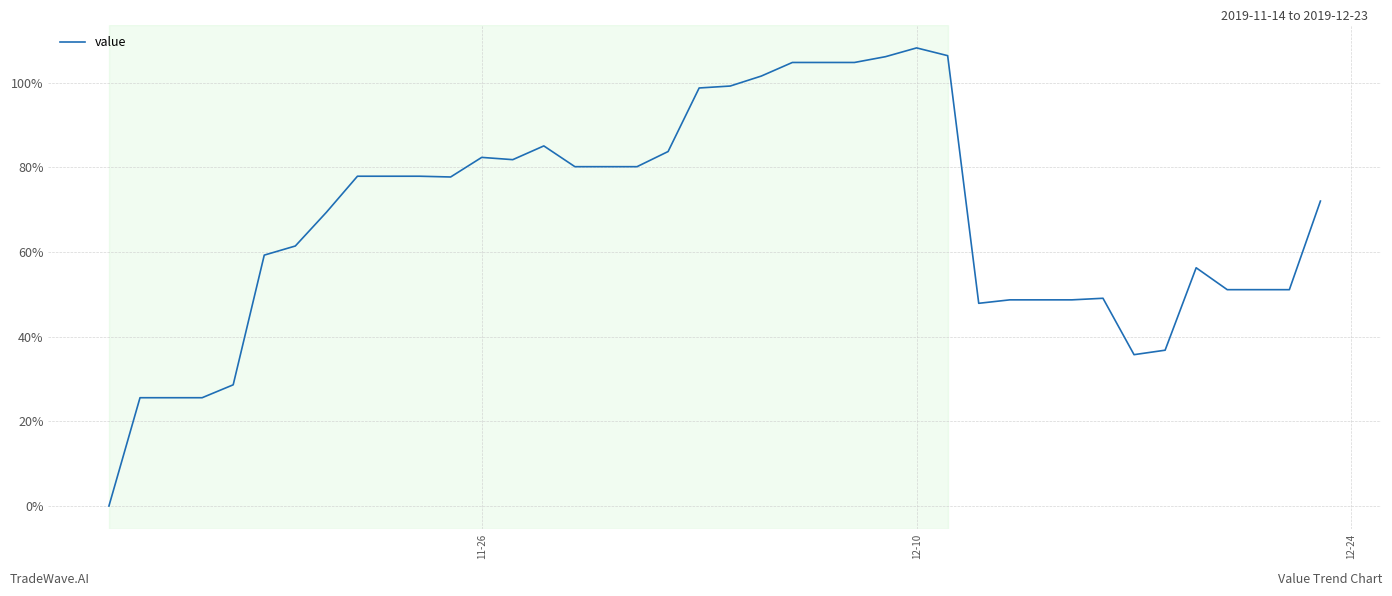

What is the maximum value shown in the chart?

108.2